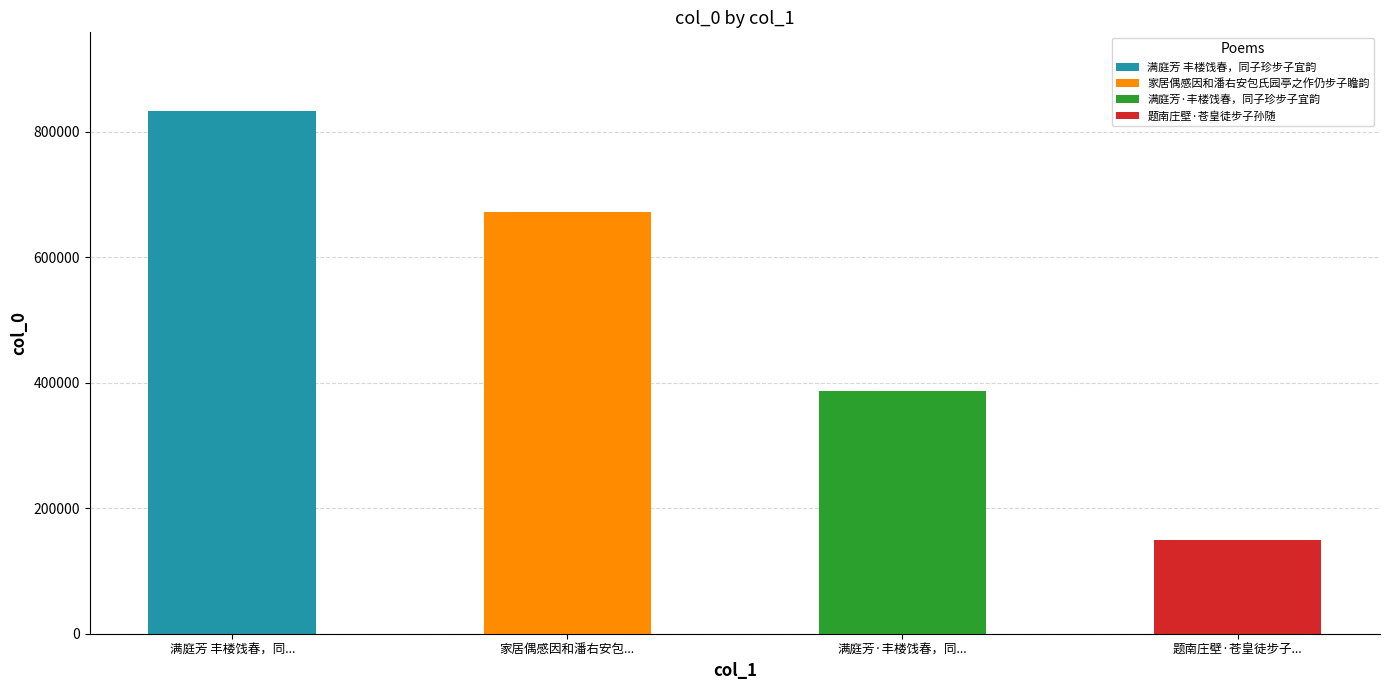

Does the chart contain any negative values?

No